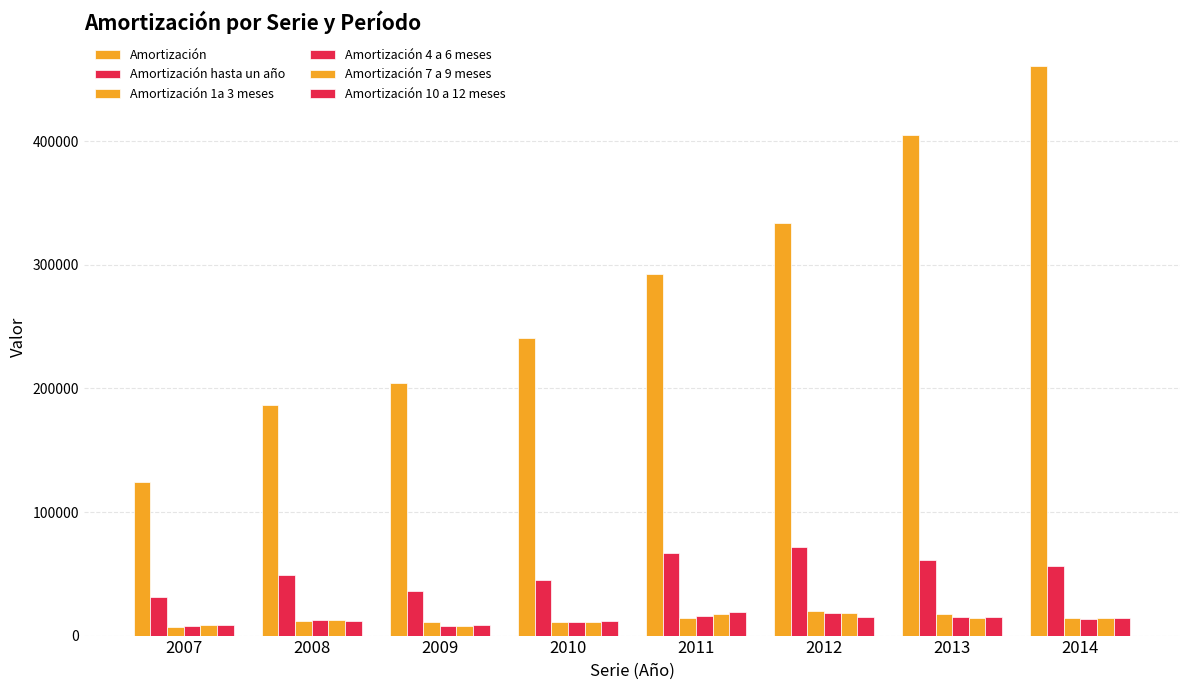

Is the value of Amortización at 2007 greater than the value of Amortización 7 a 9 meses at 2007?

Yes